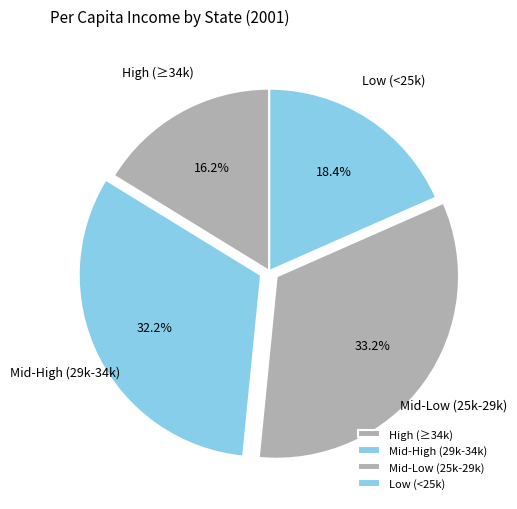

What percentage do High (≥34k) and Low (<25k) together represent?

34.6%